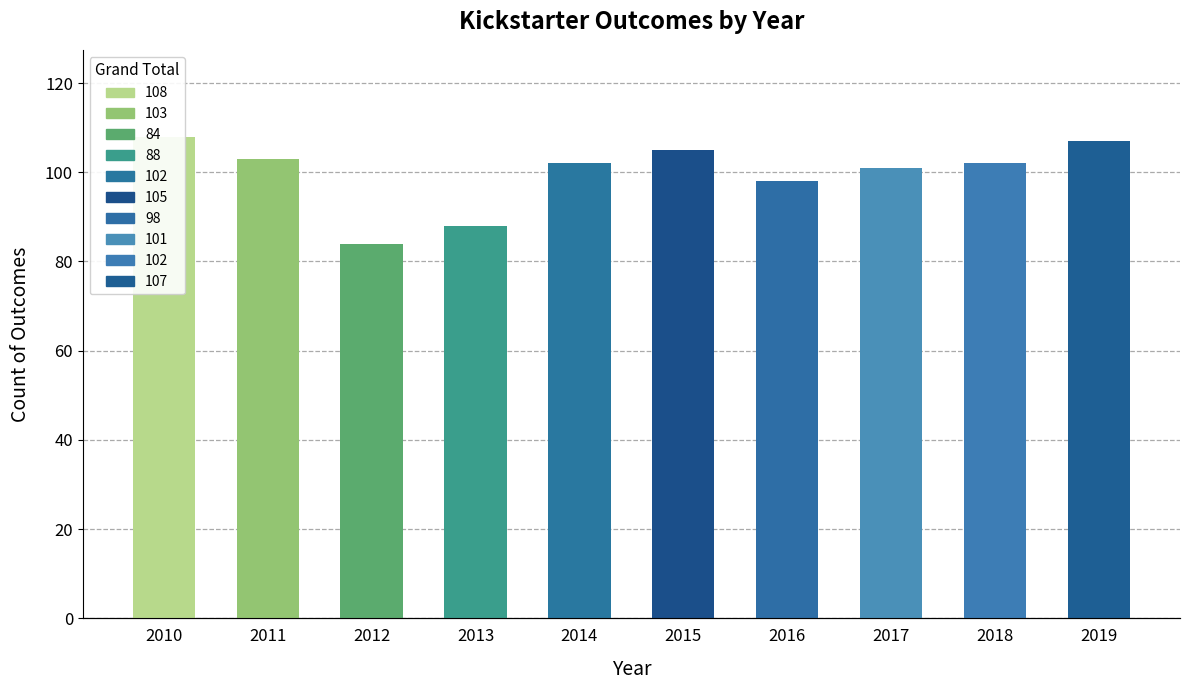

Rank the series at 2013 from lowest to highest value.

failed, successful, Grand Total